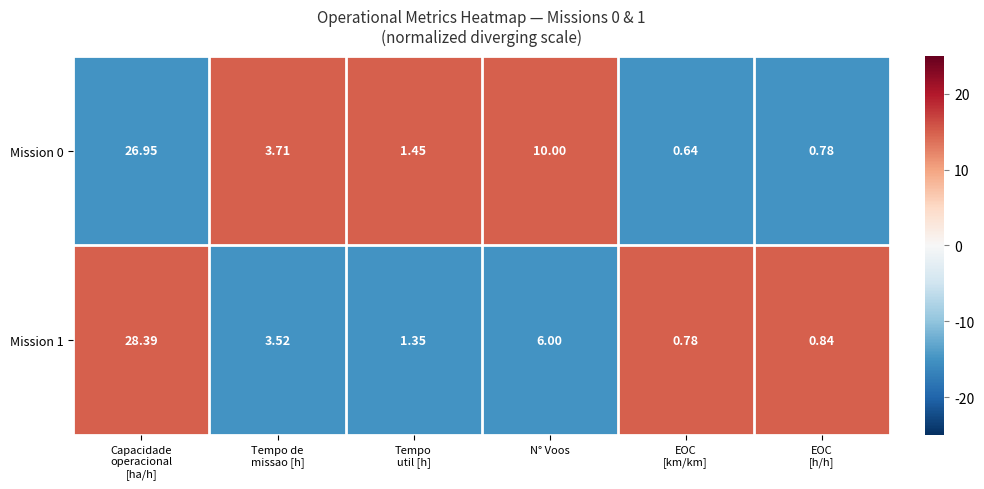

Rank the series by their maximum value, from highest to lowest.

Mission 1, Mission 0